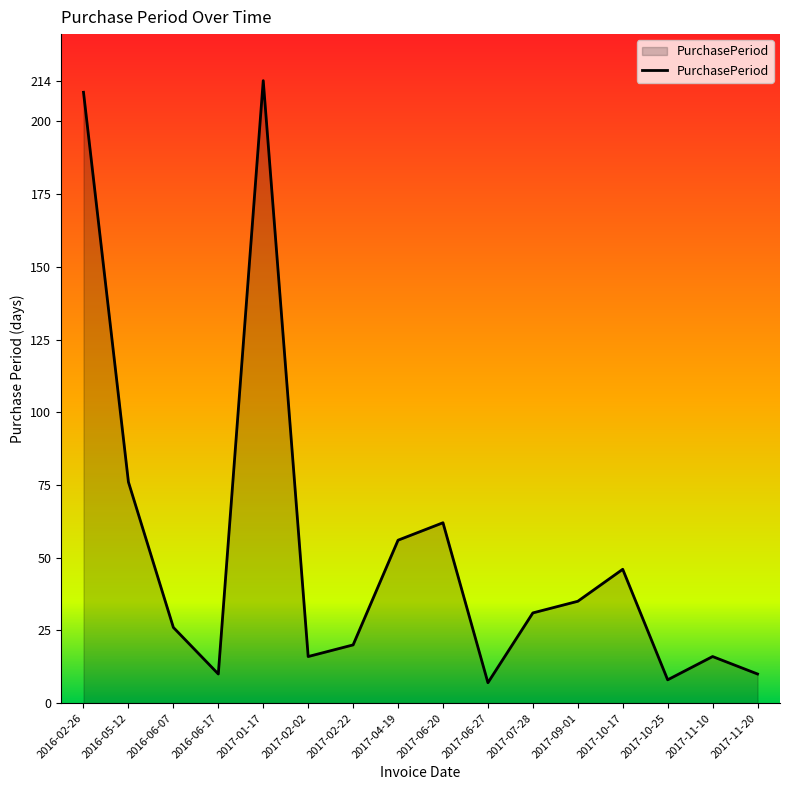

Where is the first local minimum?

2016-06-17